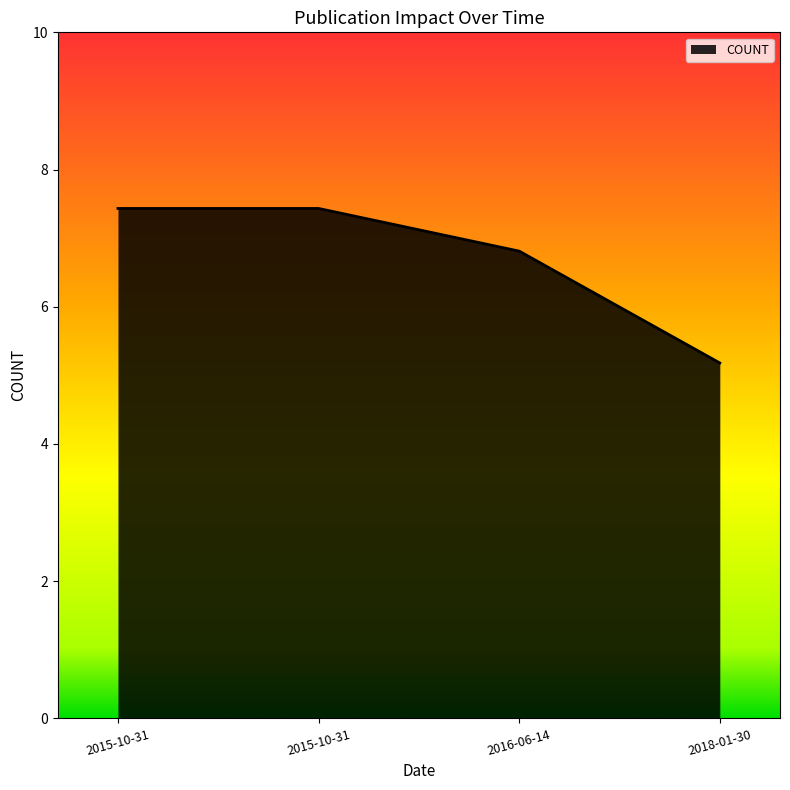

List the labels in order of value, smallest first.

2018-01-30, 2016-06-14, 2015-10-31, 2015-10-31